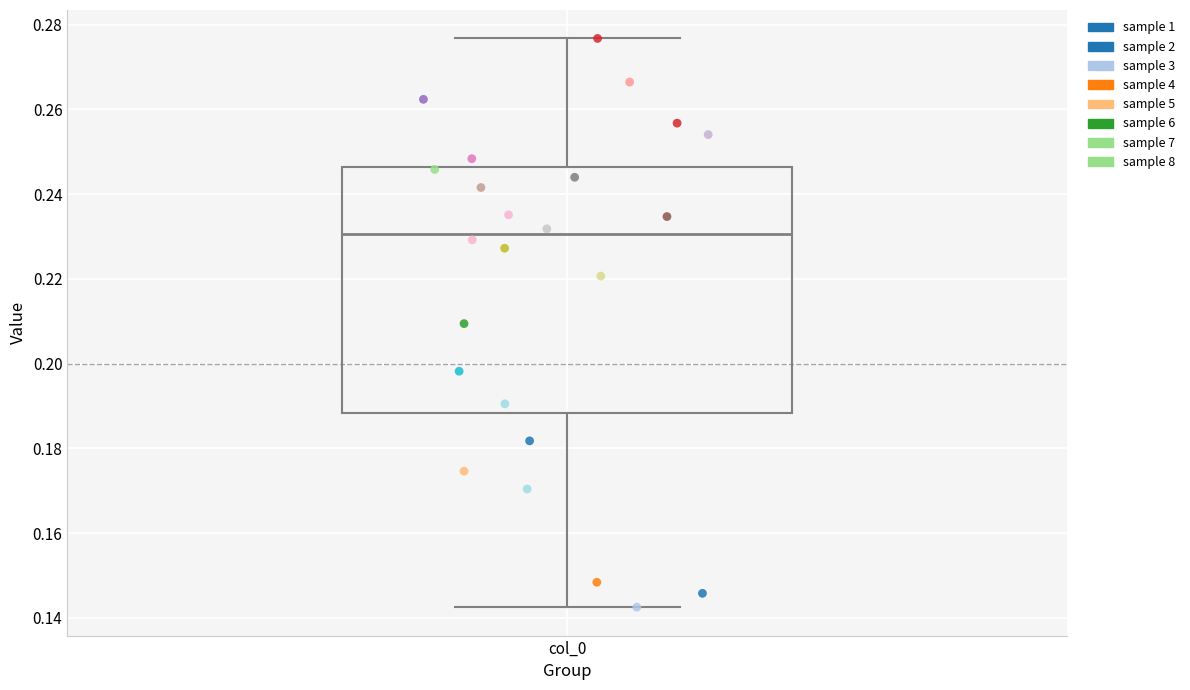

Read this box plot against the y-axis: the position of the median line, the range covered by the box, and the ends of both whiskers. The values are not printed on the chart, so give them approximately, as read against the axis.

median 0.230, box 0.188 to 0.246, whiskers 0.142 to 0.276